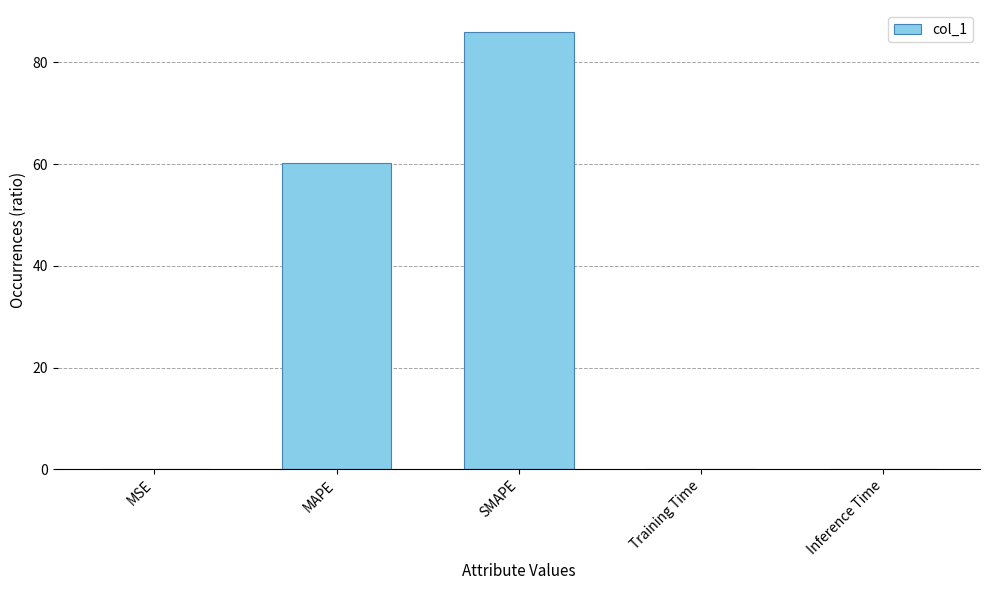

True or false: the data shows 60.1 at MAPE.

True